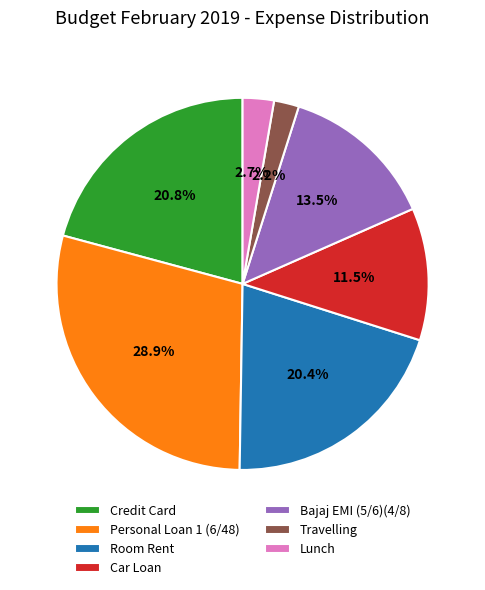

Between Personal Loan 1 (6/48) and Credit Card, which is larger?

Personal Loan 1 (6/48)